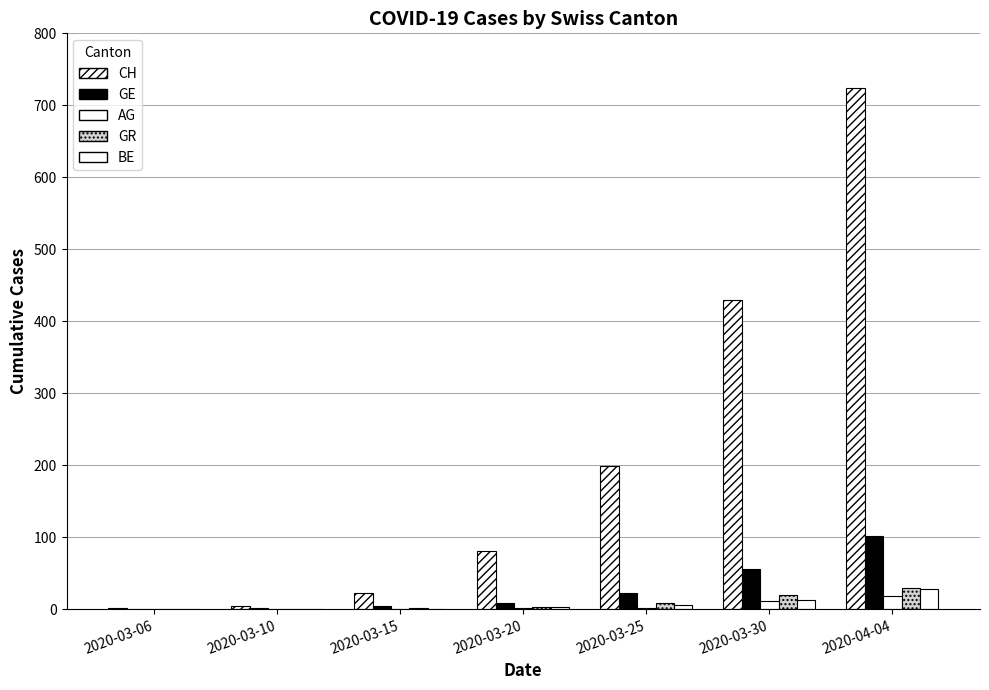

How many series are shown in this chart?

5